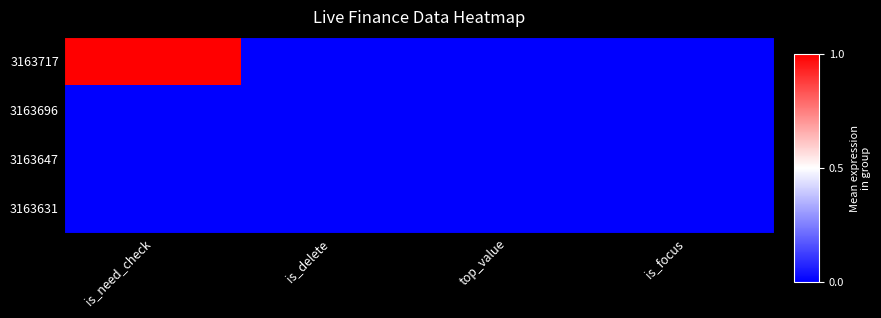

Which category has the highest value across all series?

is_need_check